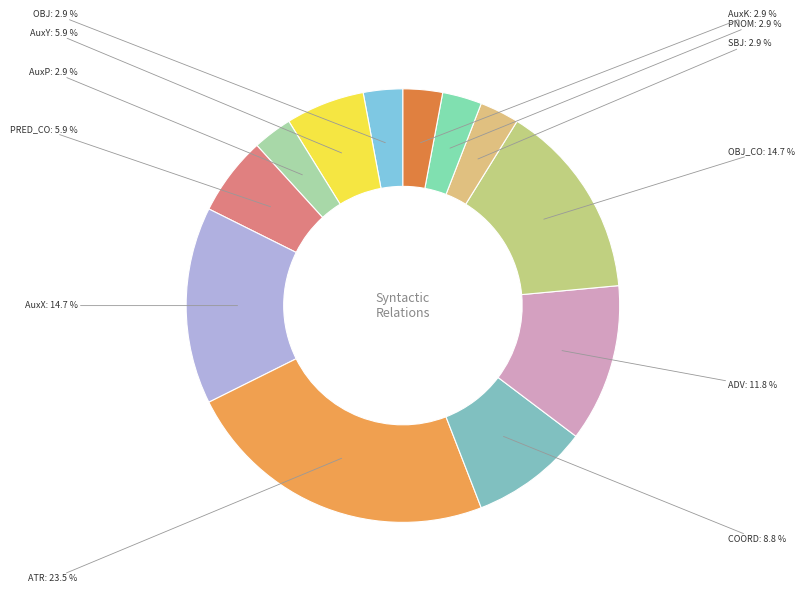

What is the ratio of the value at COORD to the value at PNOM?

3.0